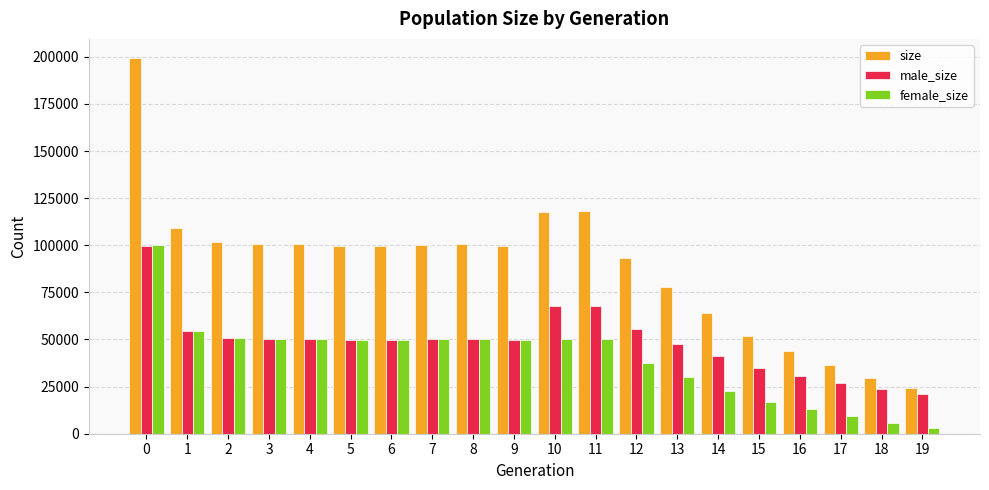

The female_size series shows 10151 at 15. True or false?

False